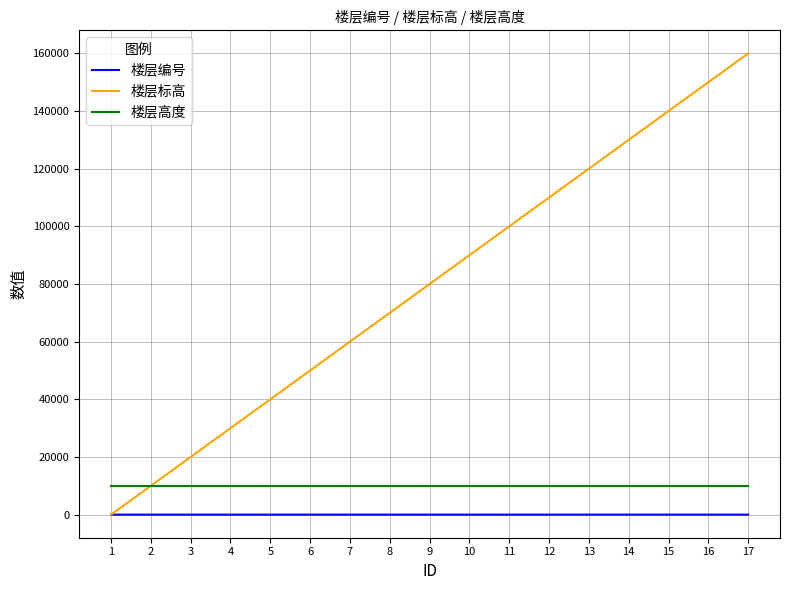

Which series changed the most between 6 and 12?

楼层标高